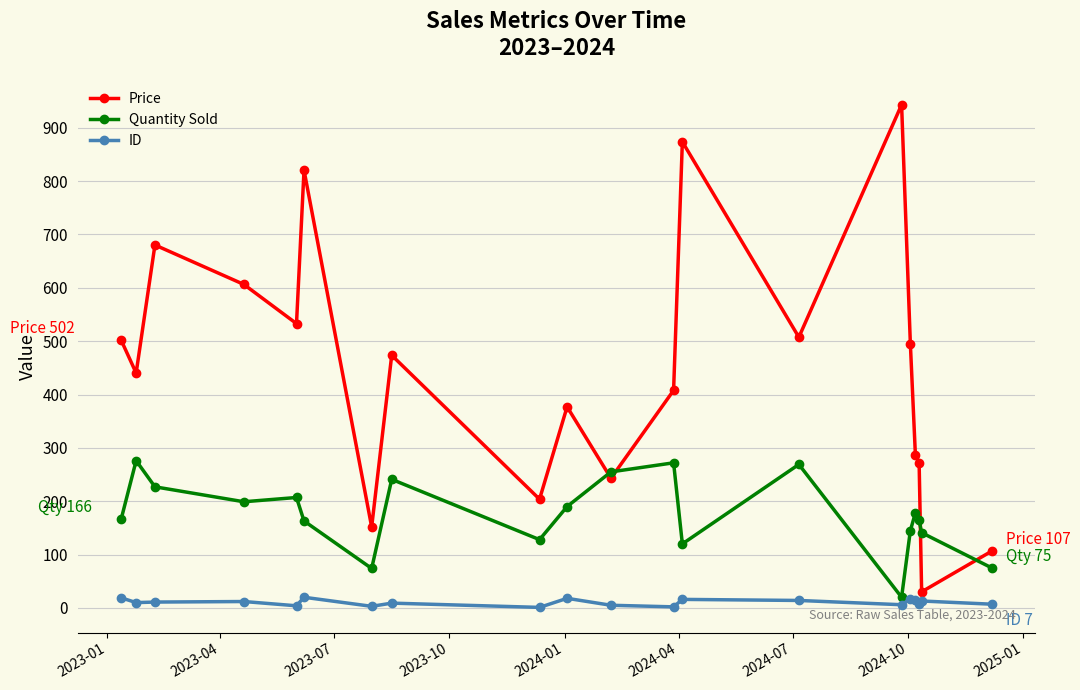

What is the maximum value for Quantity Sold?

276.0